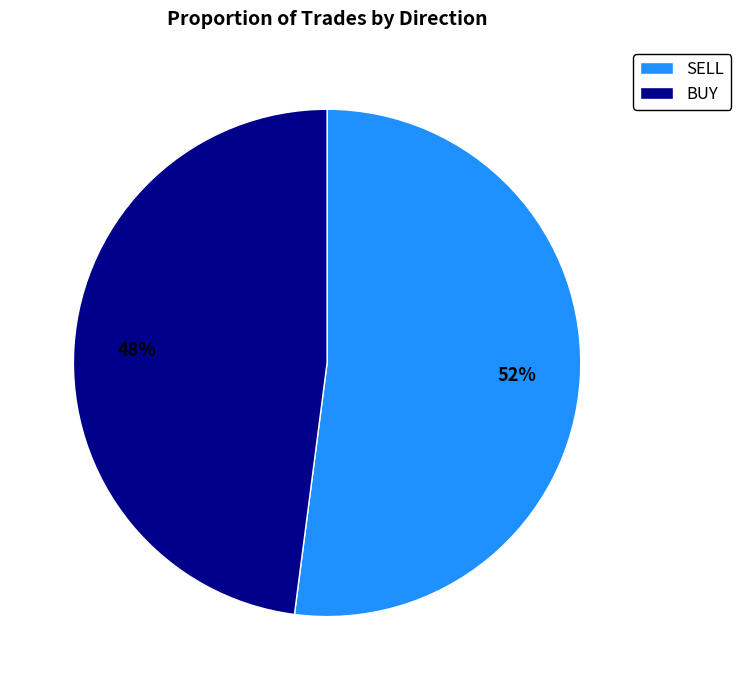

Rank the categories by value from highest to lowest.

SELL, BUY